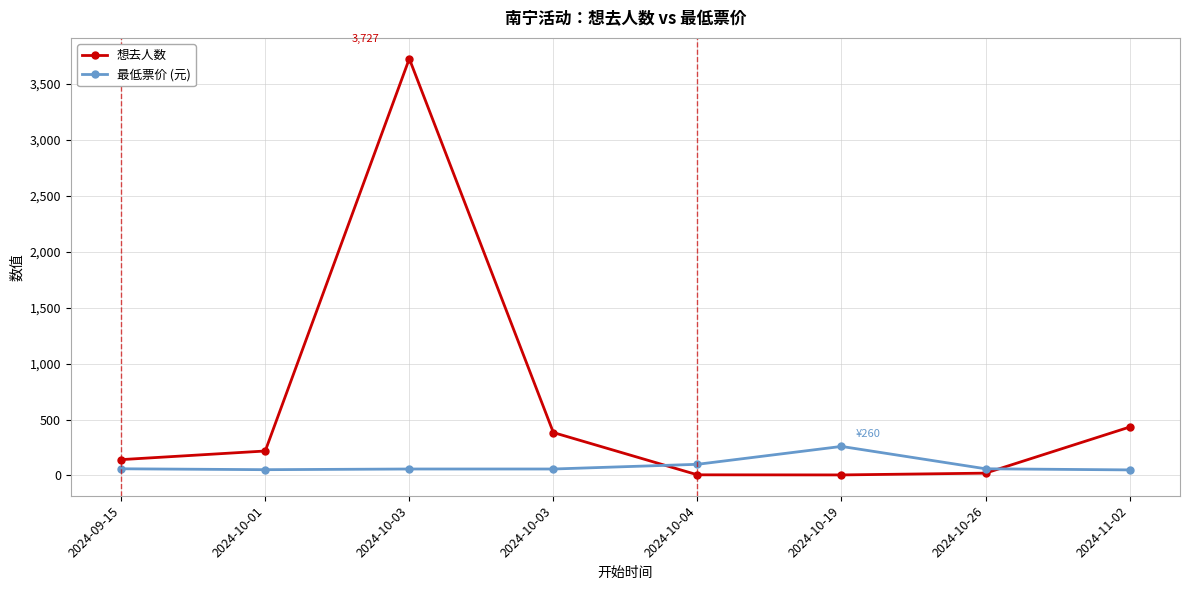

Reading left to right, what are all the values shown in this chart?

想去人数: 142	219	3727	384	6	5	21	433
最低票价 (元): 60	52	58	58	100	260	60	50